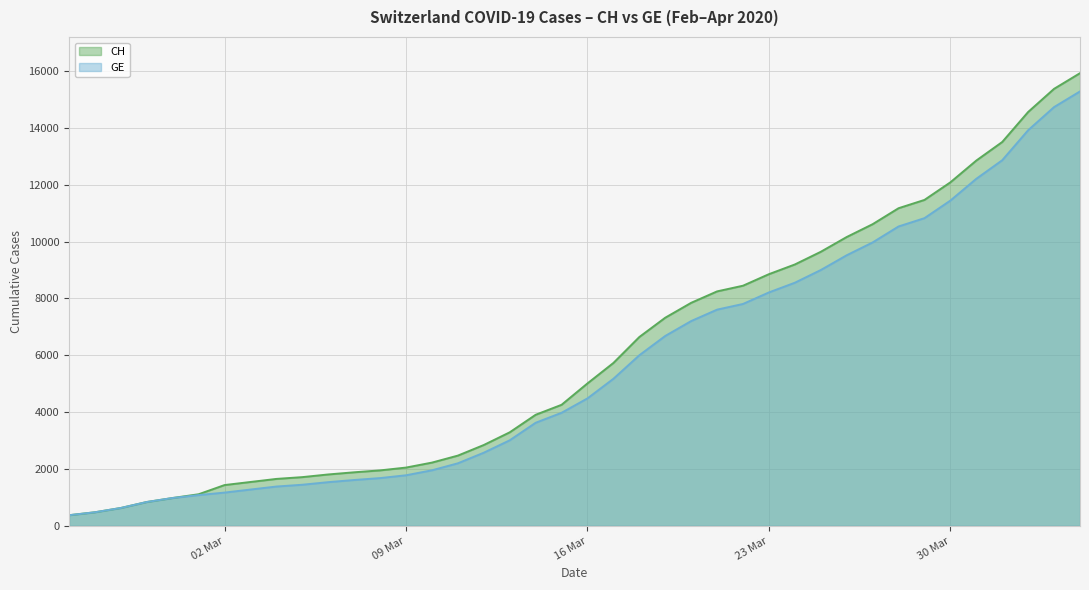

List the series in order of their peak value, highest first.

CH, GE